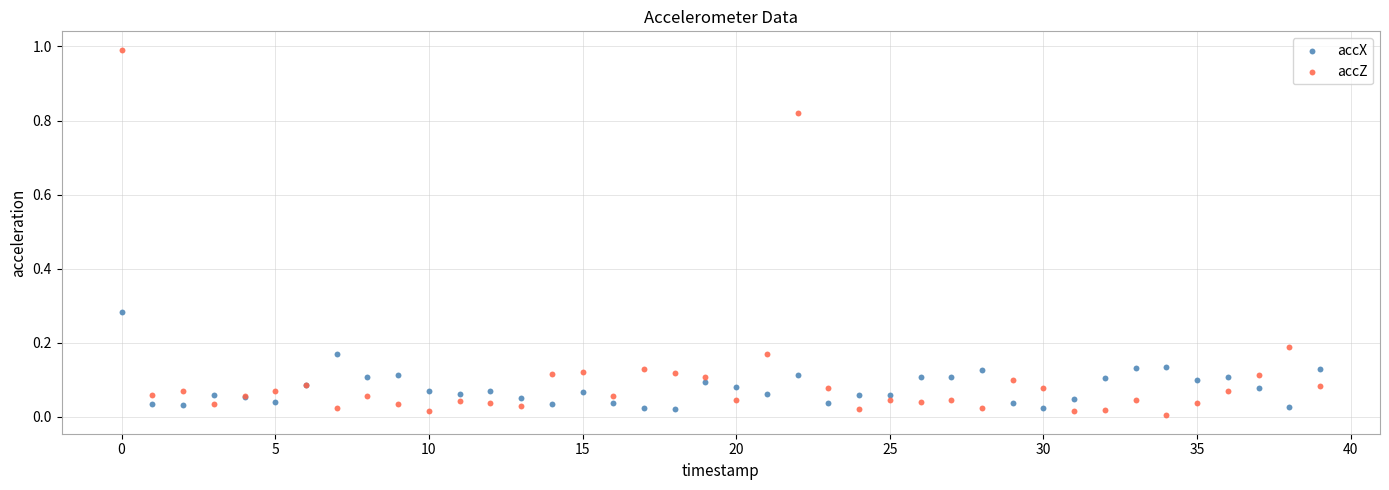

Which series has the widest spread of Y values?

accZ